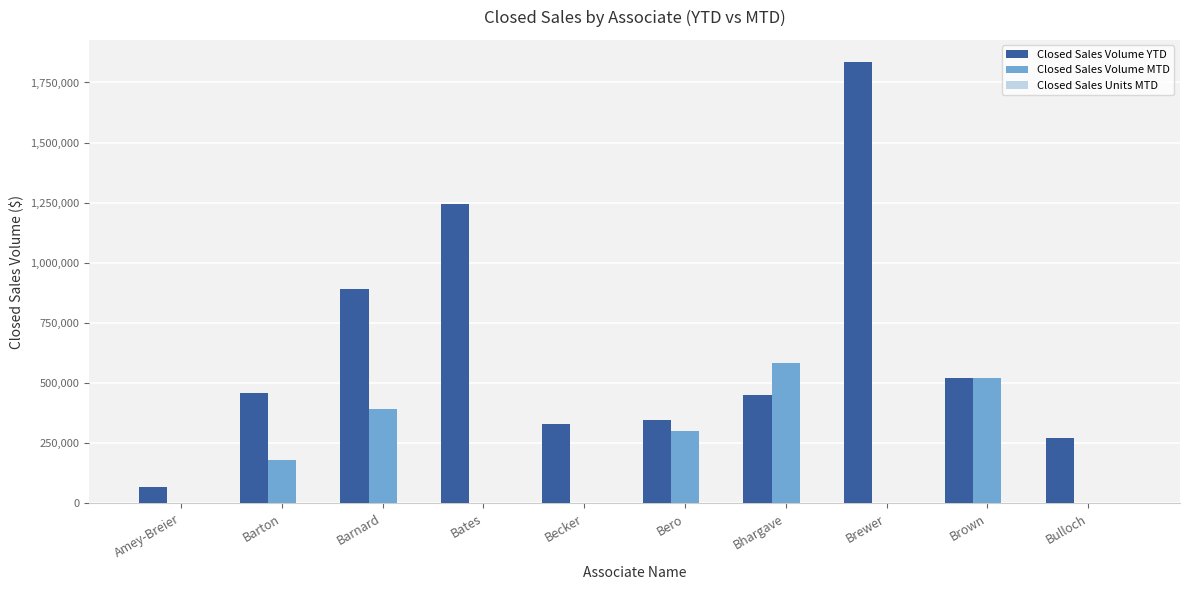

What is the total value across all series at Bates?

1244735